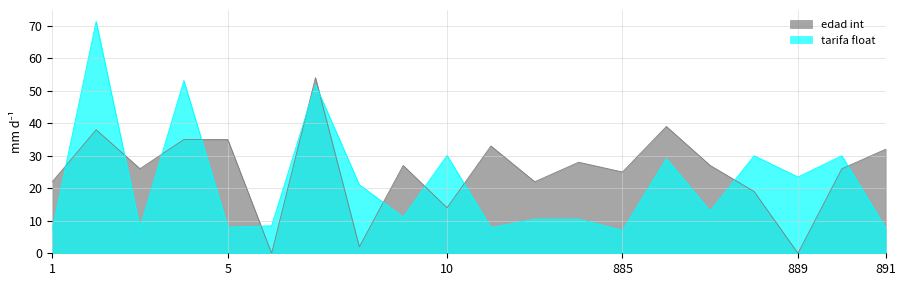

Between 882 and 4, which is larger?

4